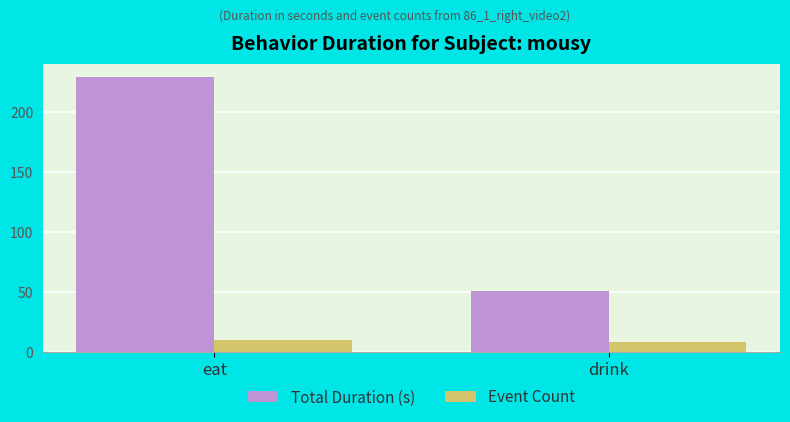

At which label does Total Duration (s) first exceed 228?

eat